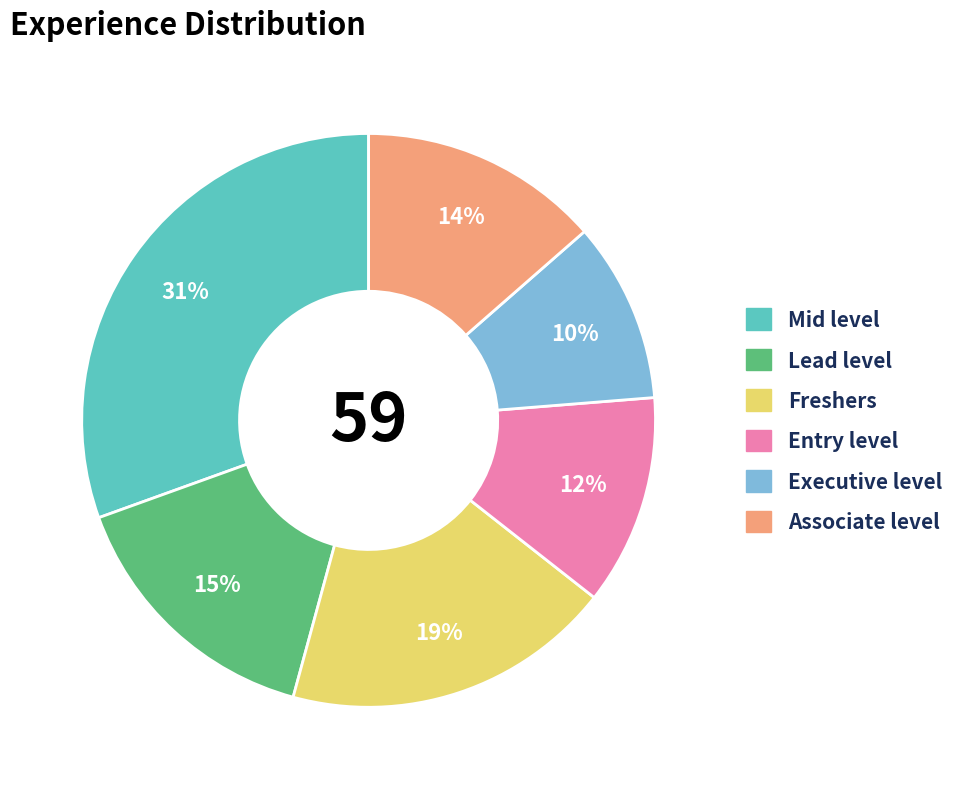

Combined, do Freshers and Entry level account for over 50%?

No